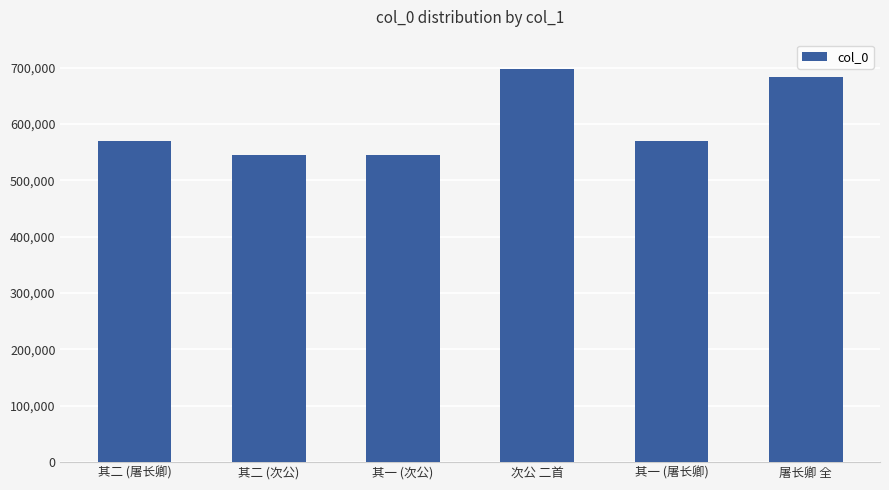

Does the chart contain any negative values?

No